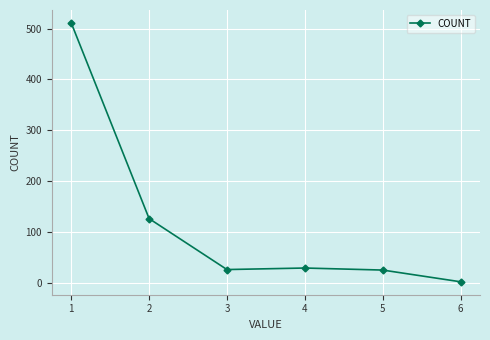

What is the maximum value shown in the chart?

511